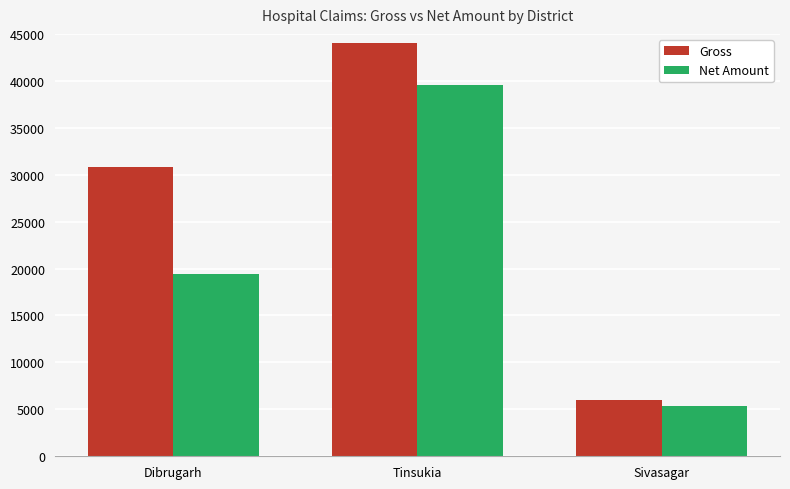

What is the sum of the Net Amount values at Tinsukia and Sivasagar?

45000